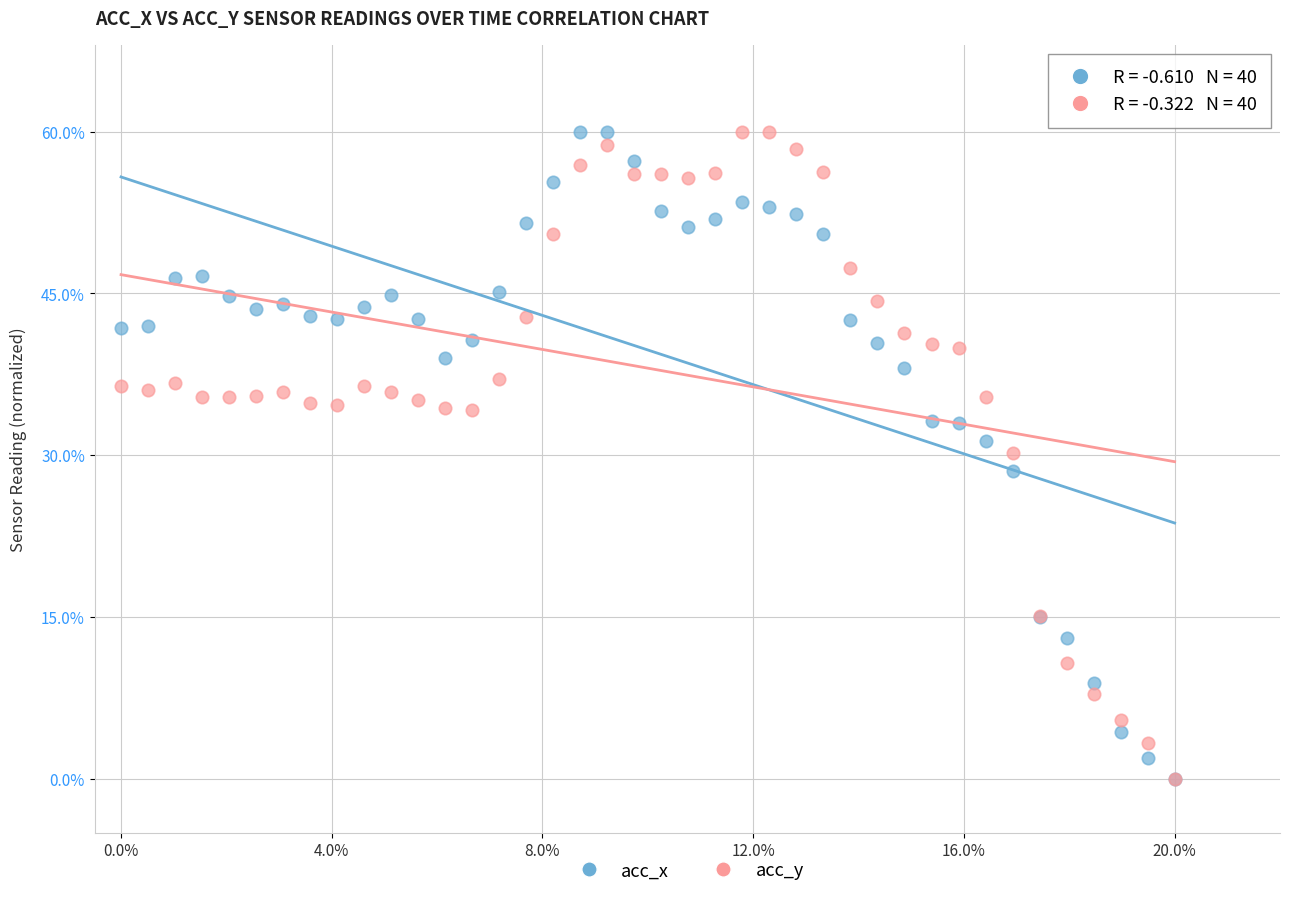

What are all the series names shown in the legend?

acc_x, acc_y